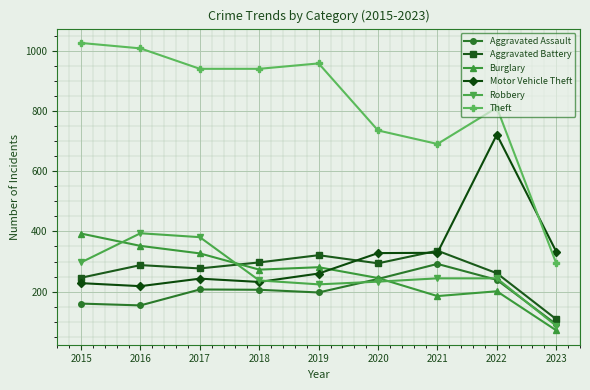

How many data points in Burglary are less than 273?

4